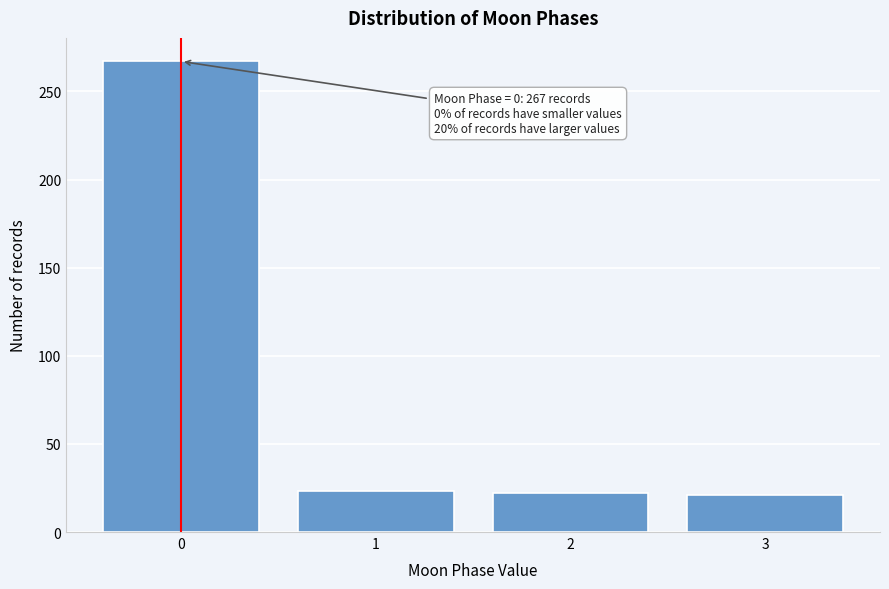

Which range on the x-axis has the tallest bar?

-0.5 to 0.5